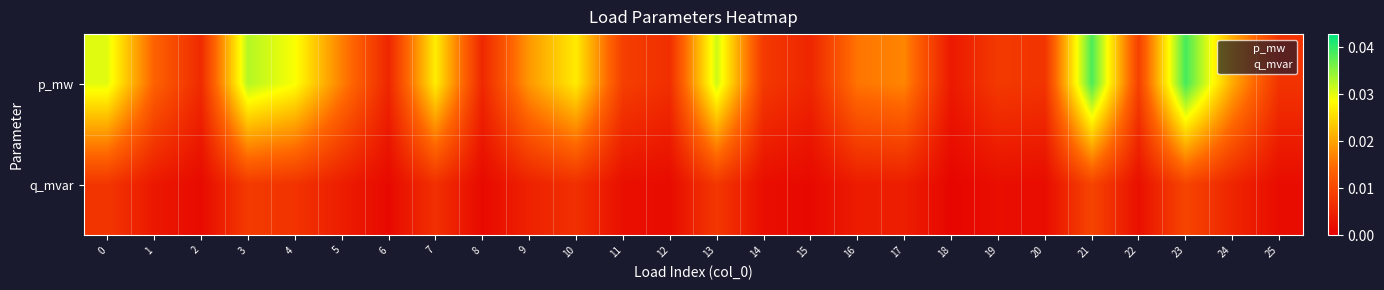

At 22, list the series in order from smallest to largest.

q_mvar, p_mw